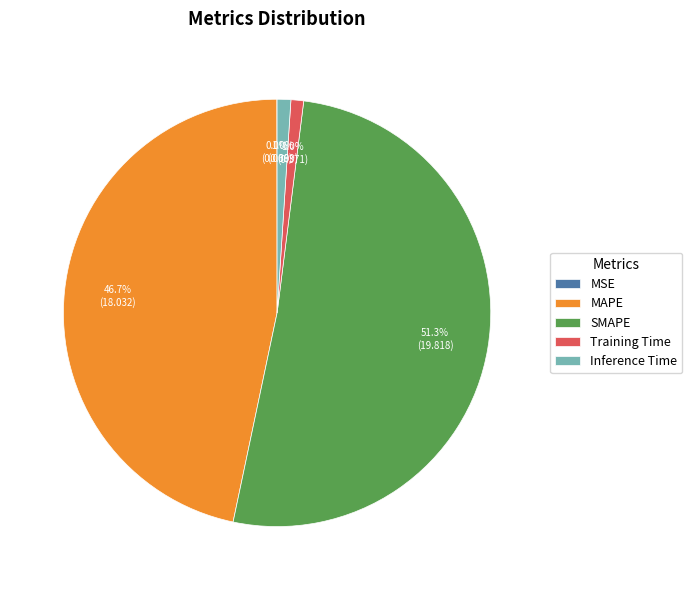

Which slice represents more than half of the pie?

SMAPE